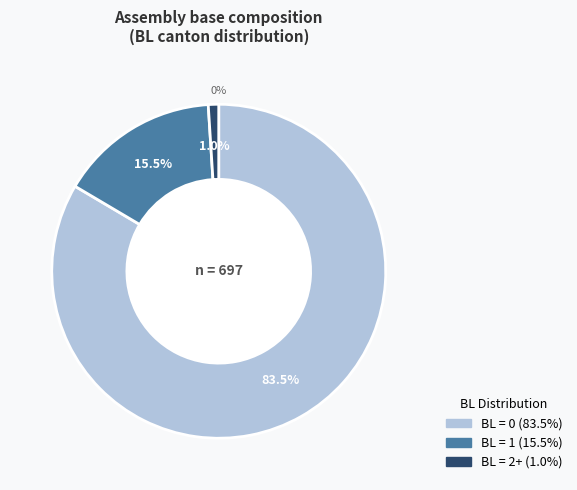

The BL=0 slice represents 70% of the pie. True or false?

False